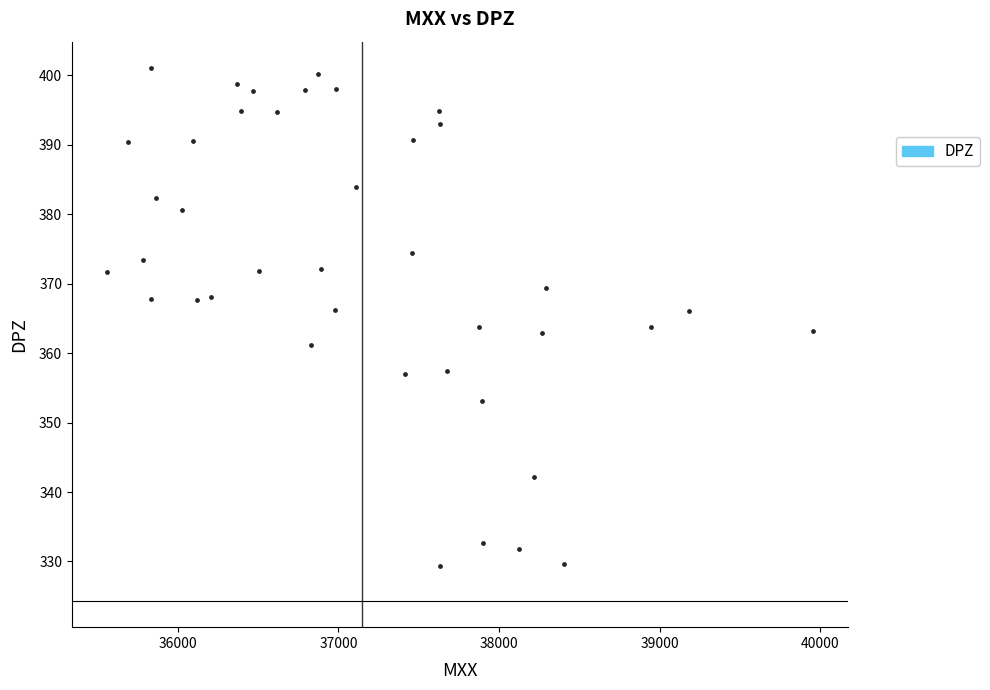

What is the range of X values (max minus min)?

4393.2